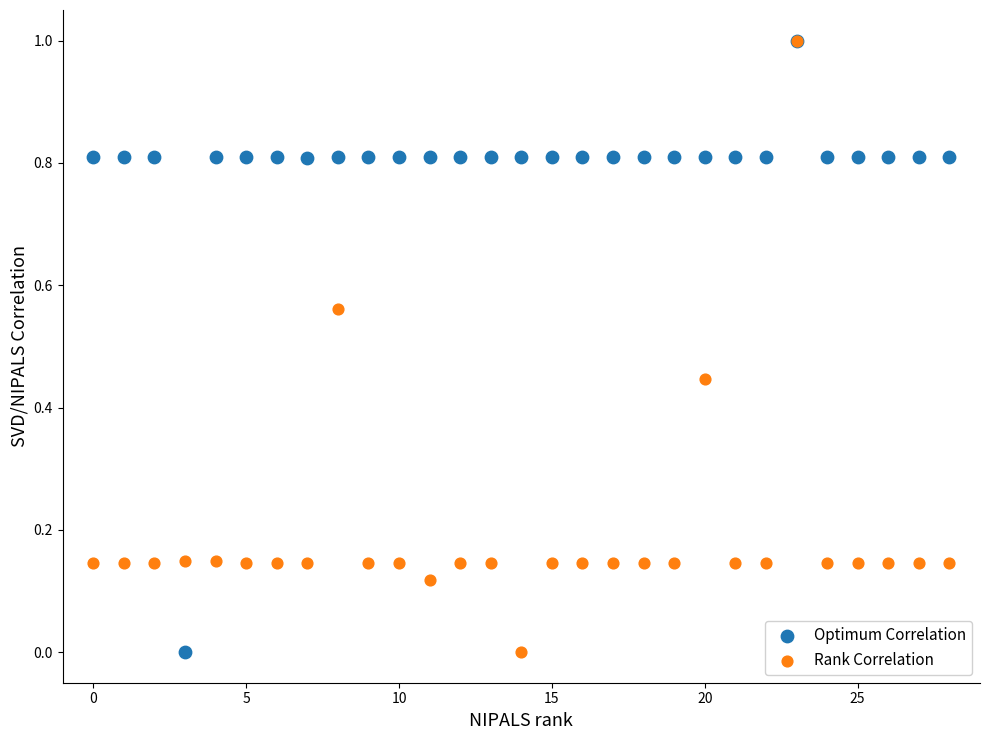

What are all the series names shown in the legend?

Optimum Correlation, Rank Correlation